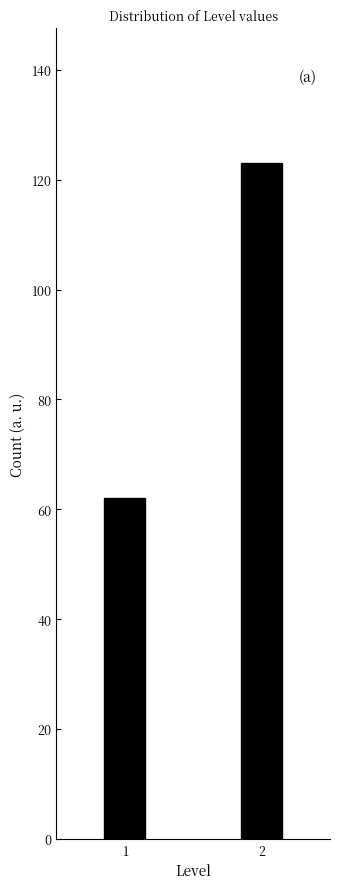

Reading left to right, extract all data points from this chart.

1=62	2=123